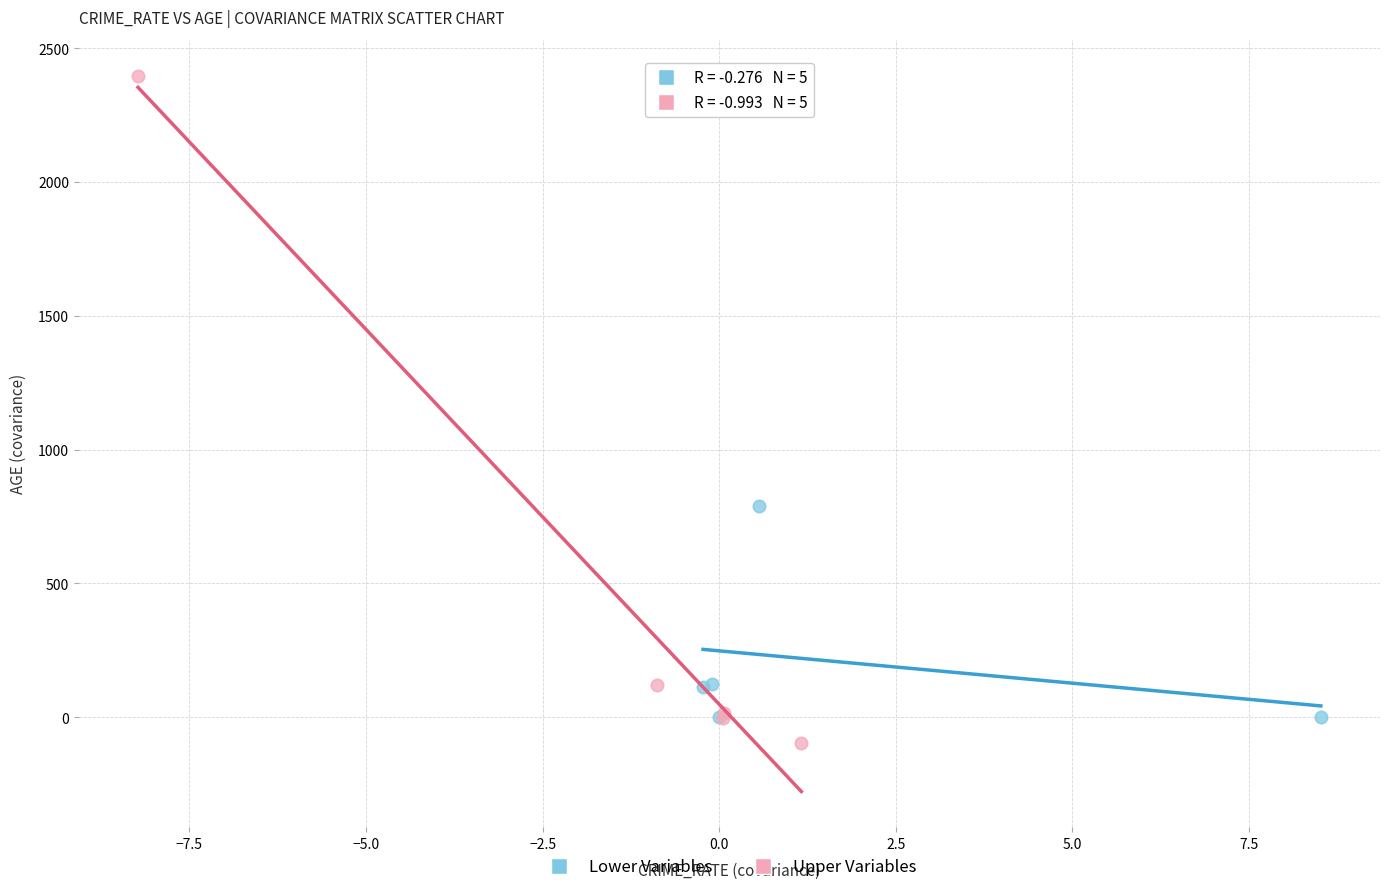

Which series has the largest Y range (max minus min)?

Upper Variables